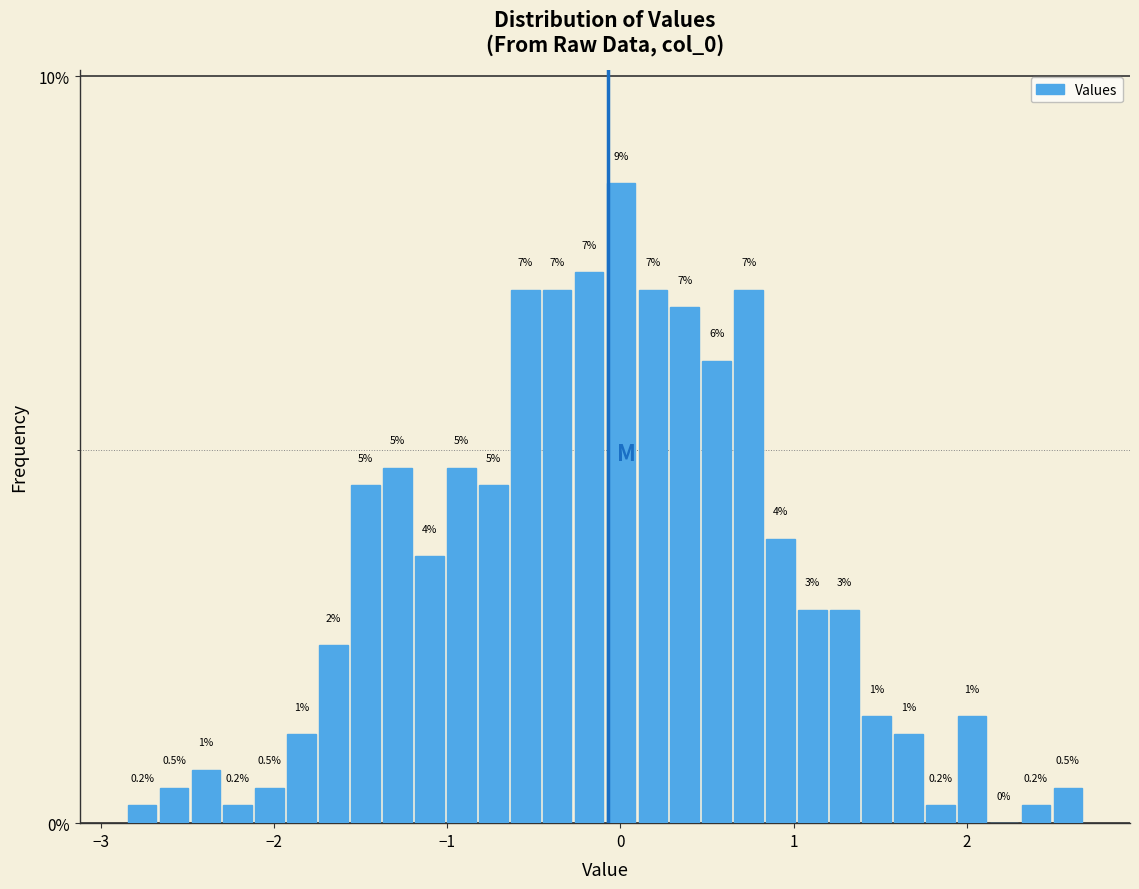

Read against the x-axis, roughly where is the centre of the tallest bar?

0.0